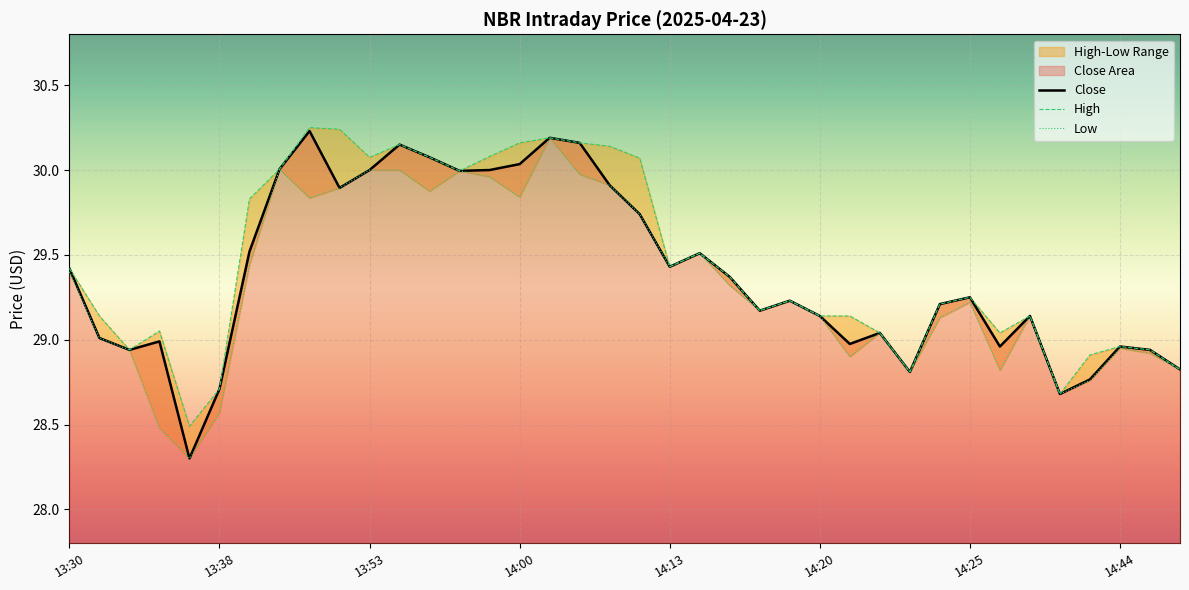

True or false: High and Close intersect in this chart.

False